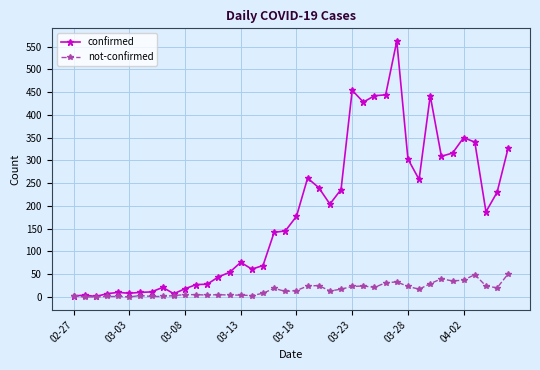

What is the lowest value of the confirmed series?

1